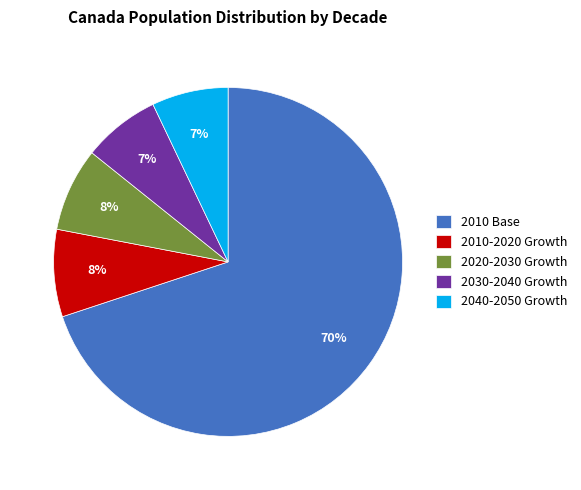

Do 2020-2030 Growth and 2010 Base together represent more than half of the pie?

Yes